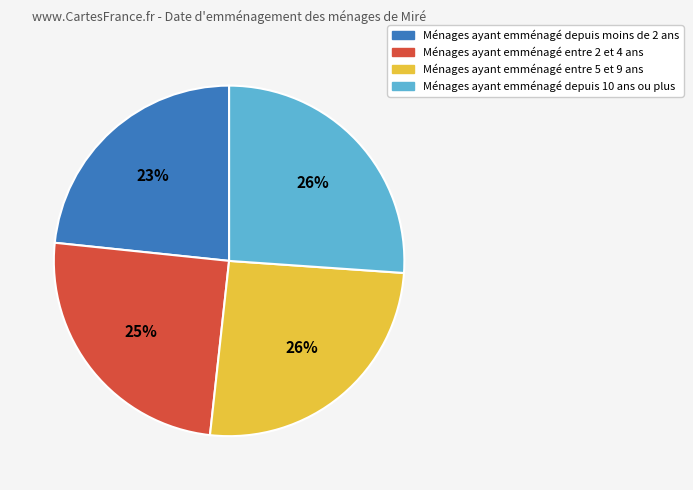

Does any single category account for the majority?

No